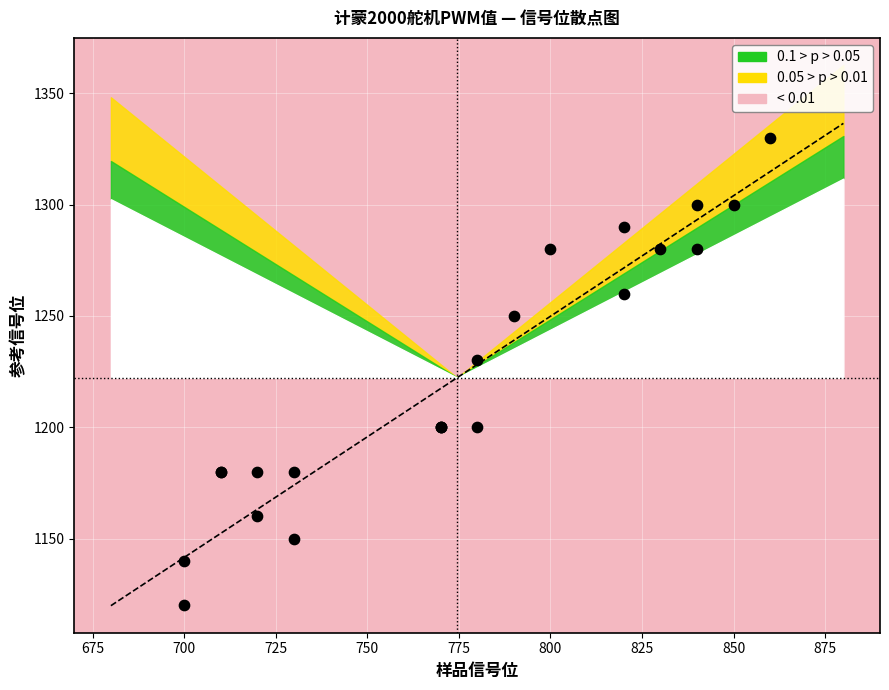

What Y value in the scatter plot is closest to 1225?

1230